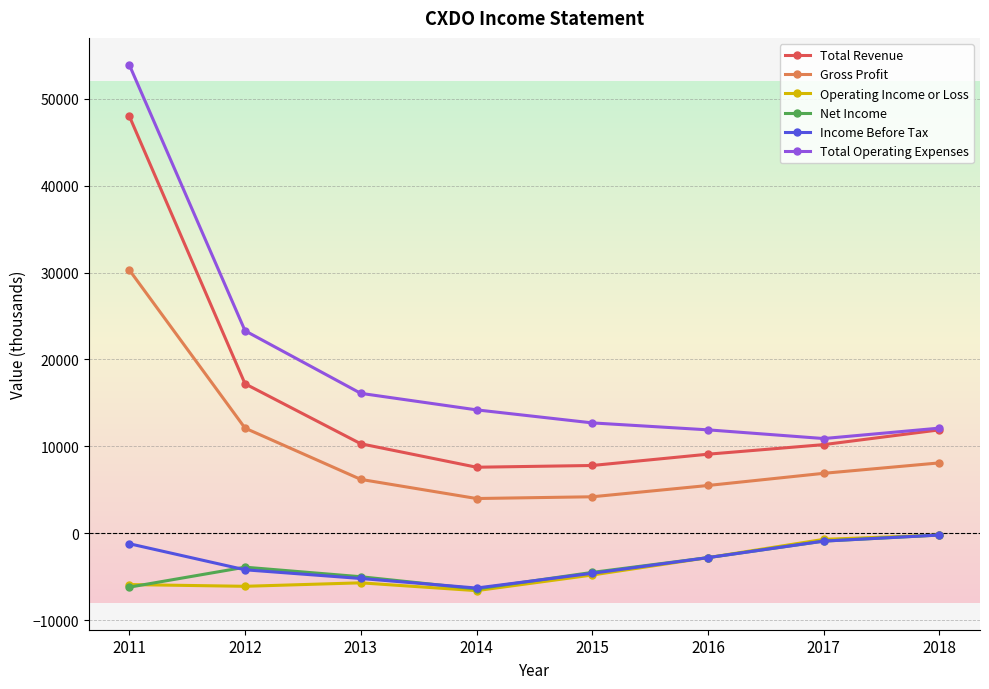

What is the value of the Total Operating Expenses point at the 5th from the left?

12700